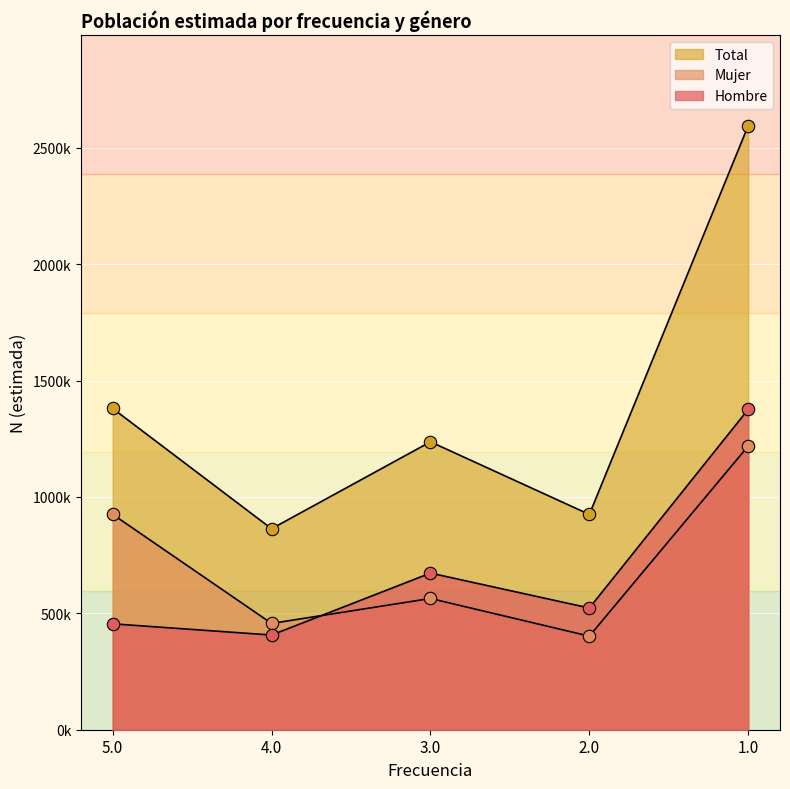

Is the value of Total at 4.0 greater than the value of Mujer at 5.0?

No